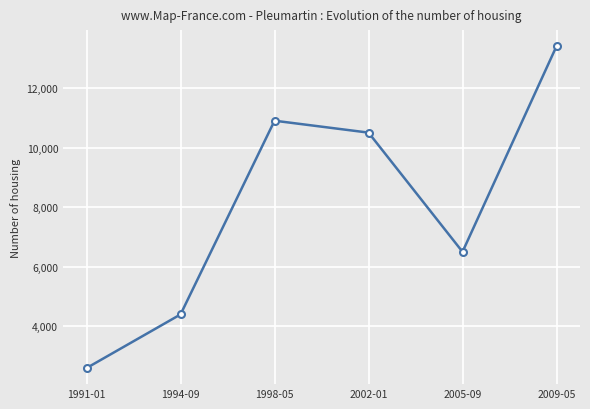

List the labels in order of value, smallest first.

1991-01, 1994-09, 2005-09, 2002-01, 1998-05, 2009-05